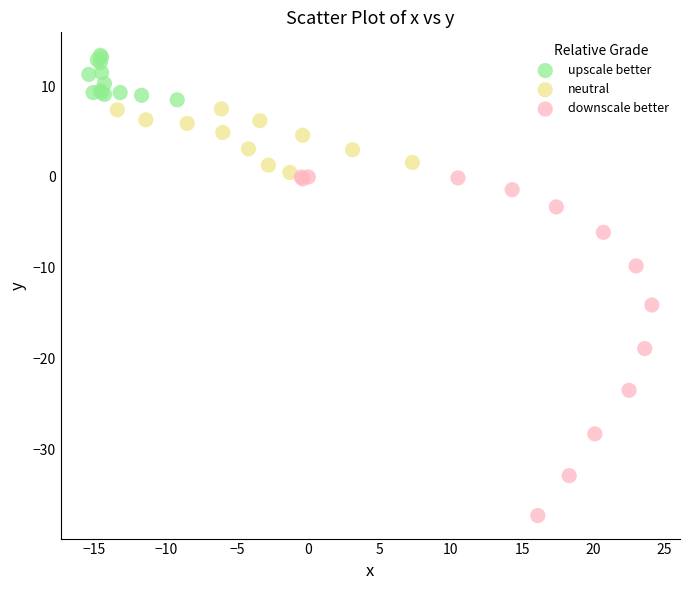

What are all the series names shown in the legend?

upscale better, neutral, downscale better